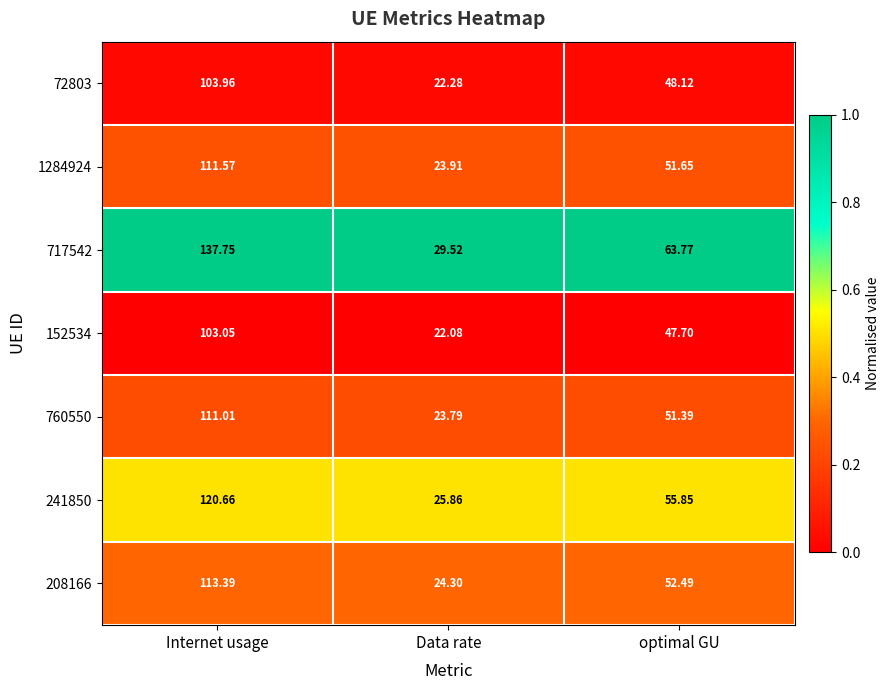

Where is 241850 nearest to the value 73?

optimal GU